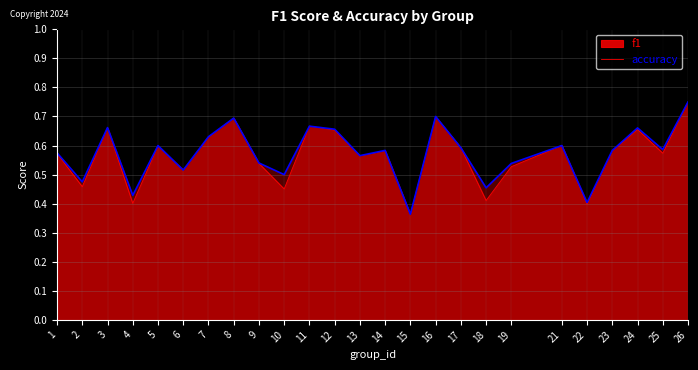

List the labels in order of value, largest first.

26, 16, 8, 11, 3, 24, 12, 7, 5, 21, 17, 25, 14, 23, 1, 13, 9, 19, 6, 10, 2, 18, 4, 22, 15